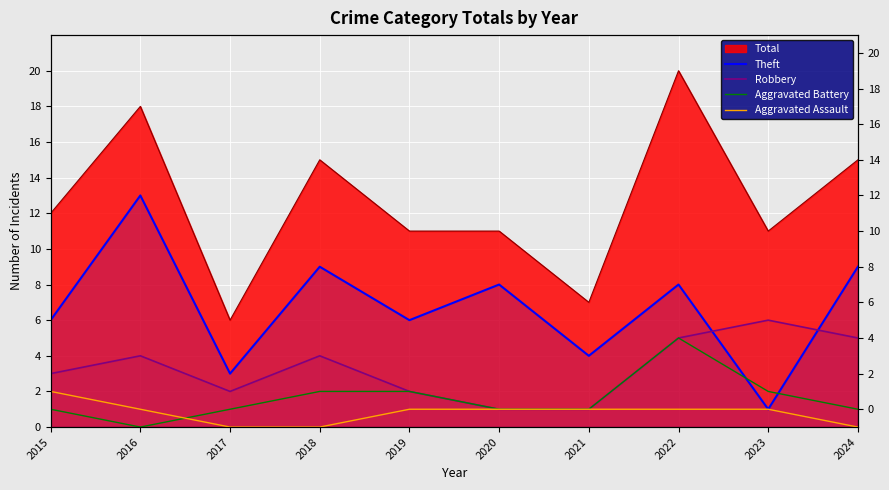

Where do Aggravated Assault and Aggravated Battery first cross each other?

2016 and 2017